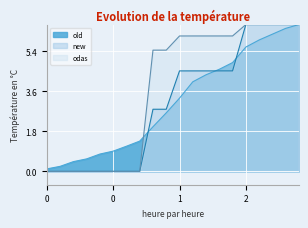

Does the chart display data point markers on the line(s)?

No